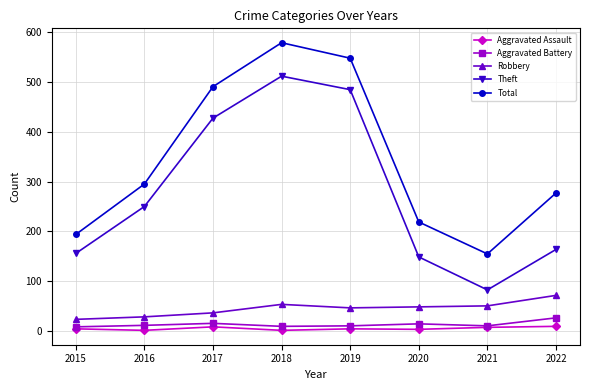

What is the smallest value displayed?

2